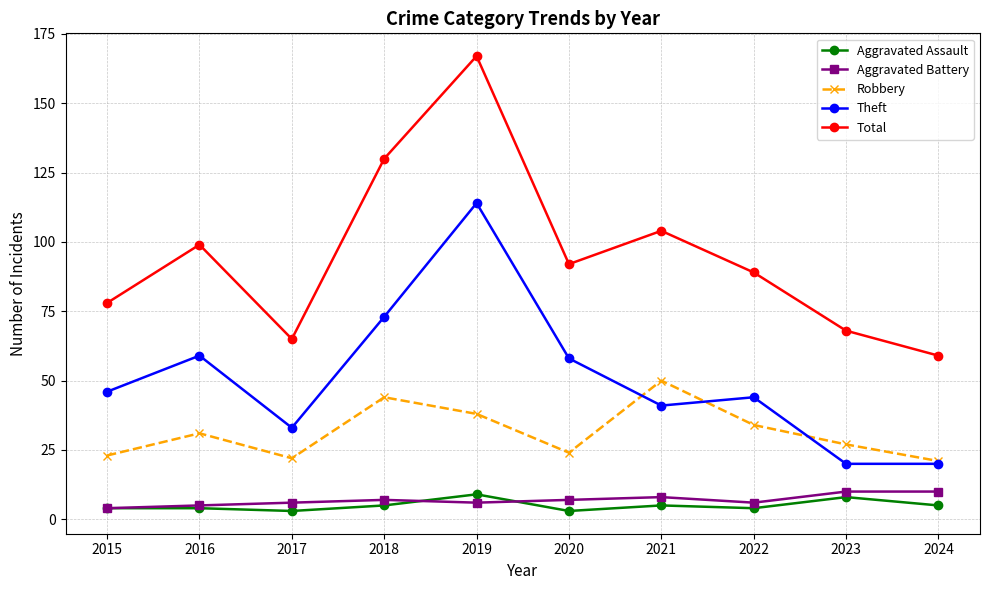

What is the spread (max minus min) of values at 2019?

161